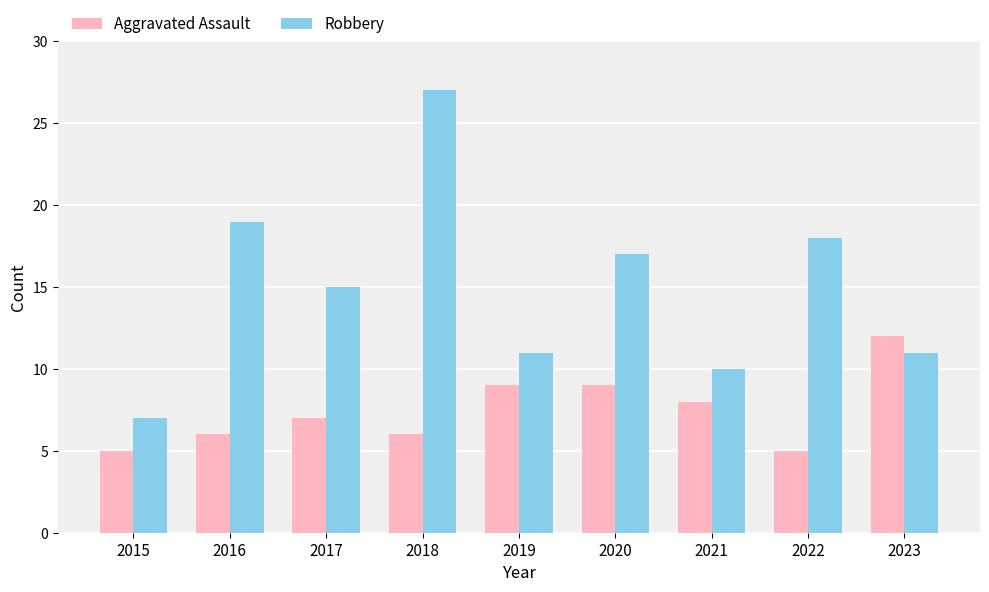

Rank the series by their average value, from lowest to highest.

Aggravated Assault, Robbery